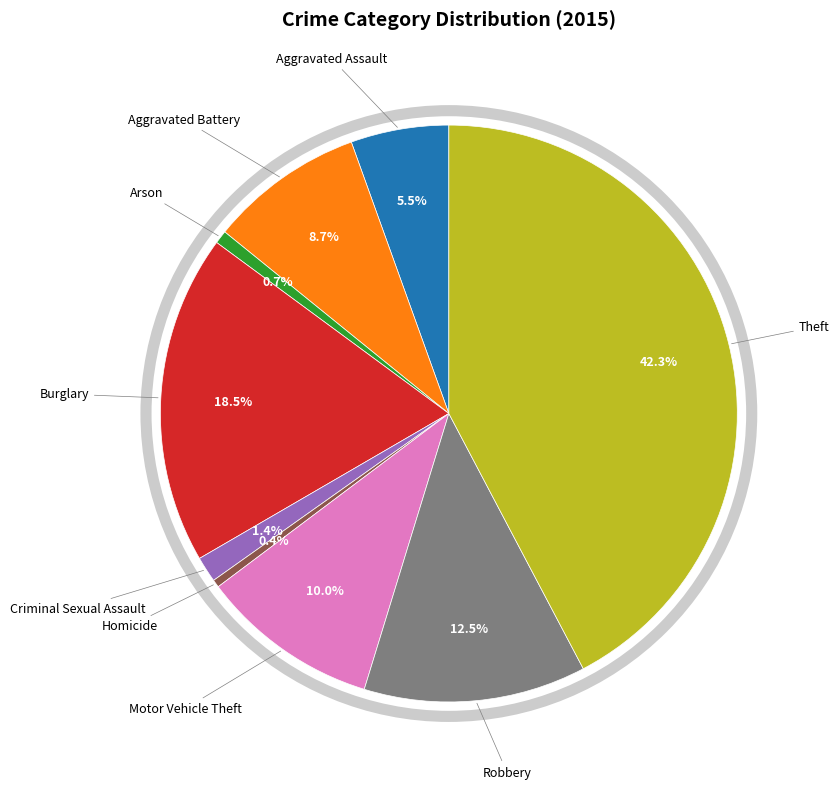

Count the number of slices in the pie.

9